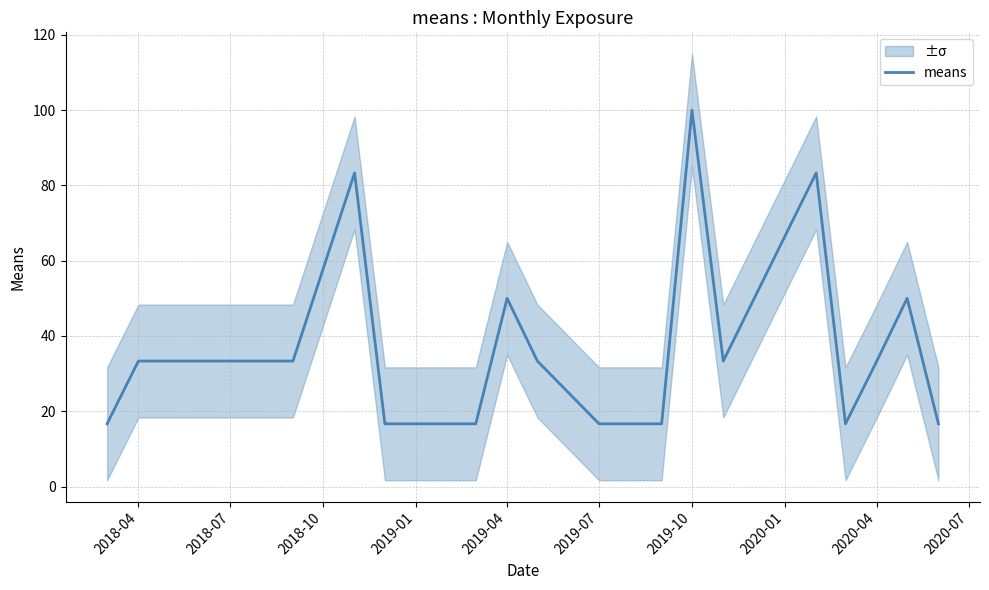

What is the lowest value of the means series?

16.7